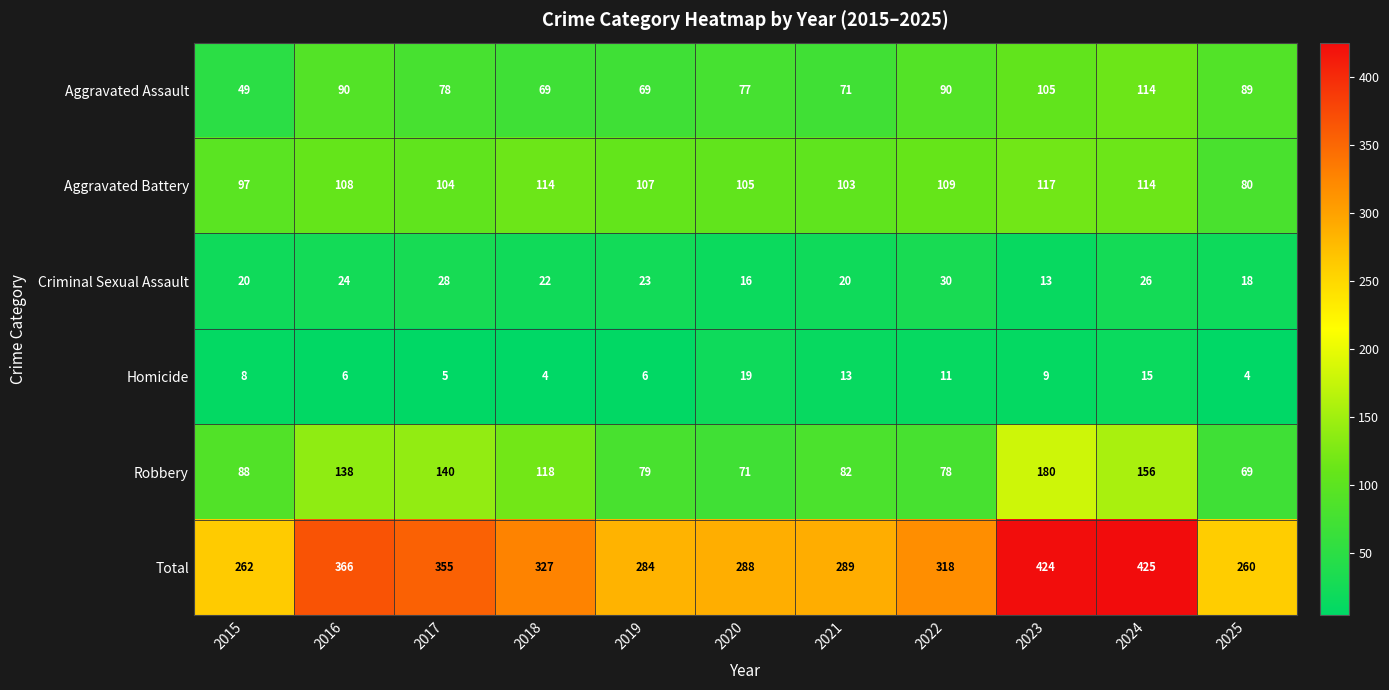

List the labels in order of Total value, smallest first.

2025, 2015, 2019, 2020, 2021, 2022, 2018, 2017, 2016, 2023, 2024